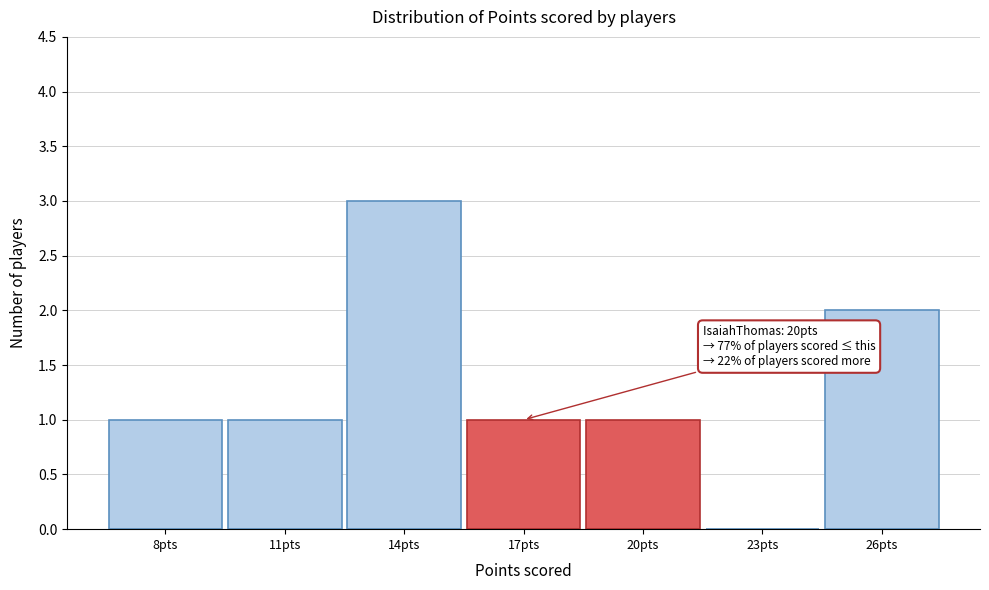

Reading left to right, what are all the values shown in this chart?

8pts=1	11pts=1	14pts=3	17pts=1	20pts=1	23pts=0	26pts=2